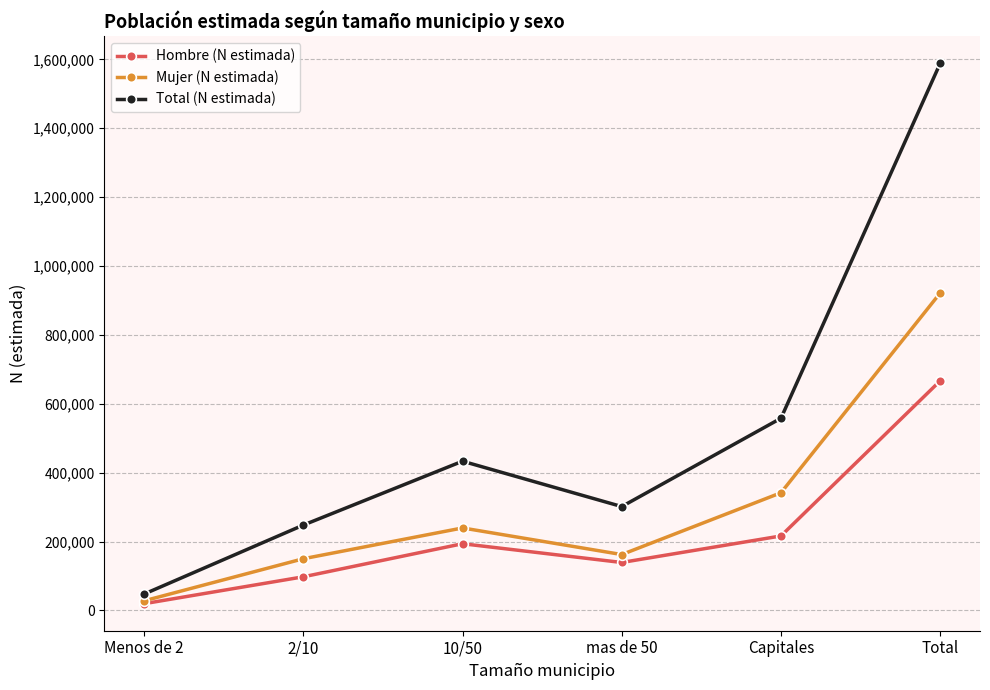

What is the difference between the highest and lowest values at Capitales?

341737